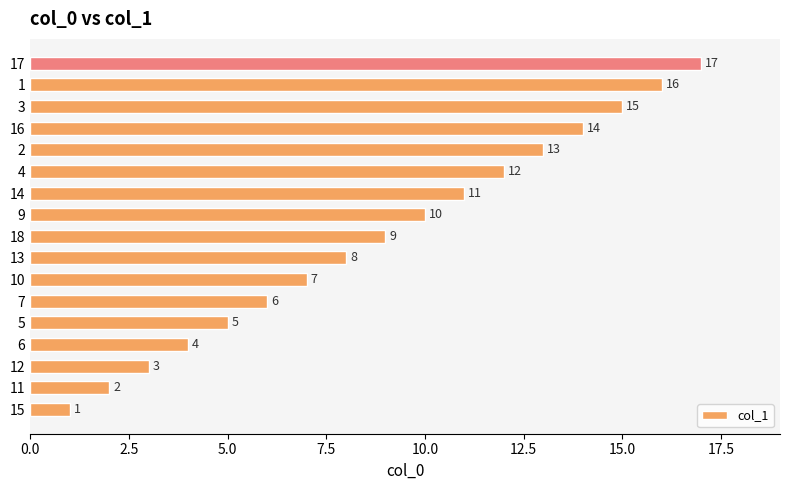

List the labels in order of value, smallest first.

15, 11, 12, 6, 5, 7, 10, 13, 18, 9, 14, 4, 2, 16, 3, 1, 17